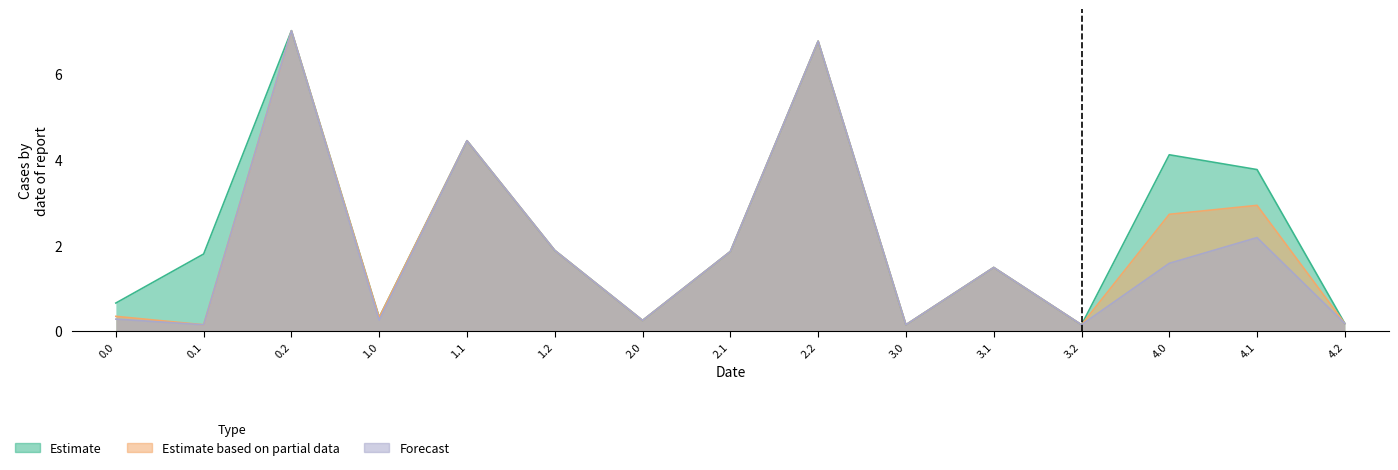

What is the difference between the second highest and minimum values in the Forecast series?

6.6